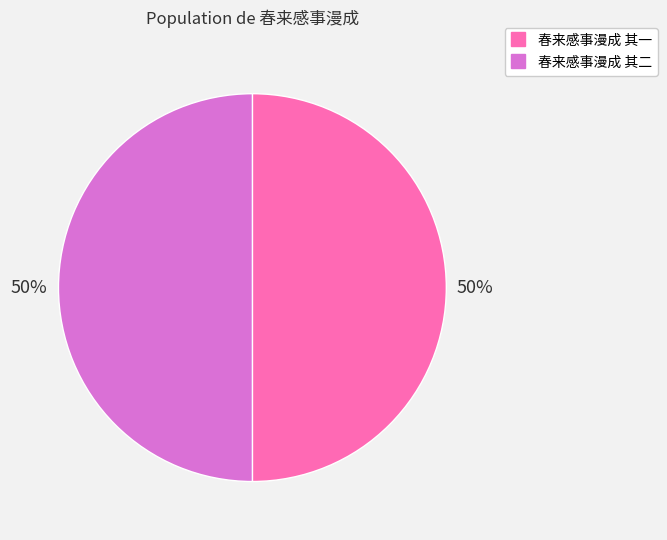

To the nearest percent, what is the combined percentage of 春来感事漫成 其一 and 春来感事漫成 其二?

100%